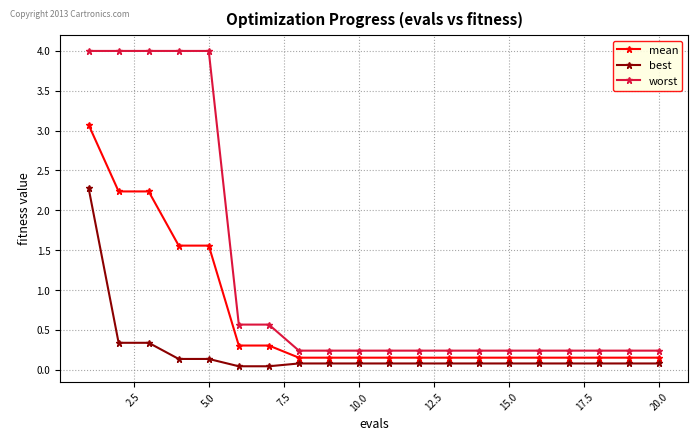

How many categories are shown in the chart?

20